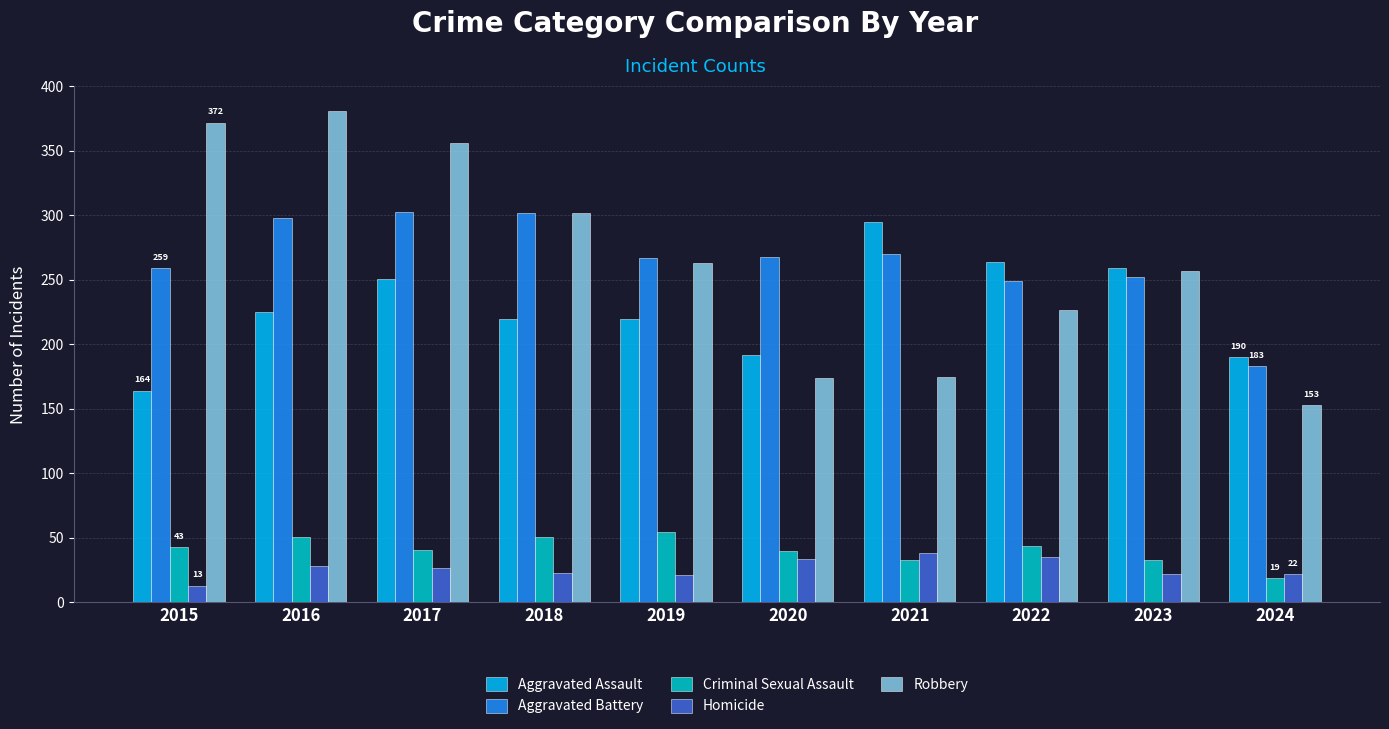

Is it true that Criminal Sexual Assault equals 19 at 2024?

True